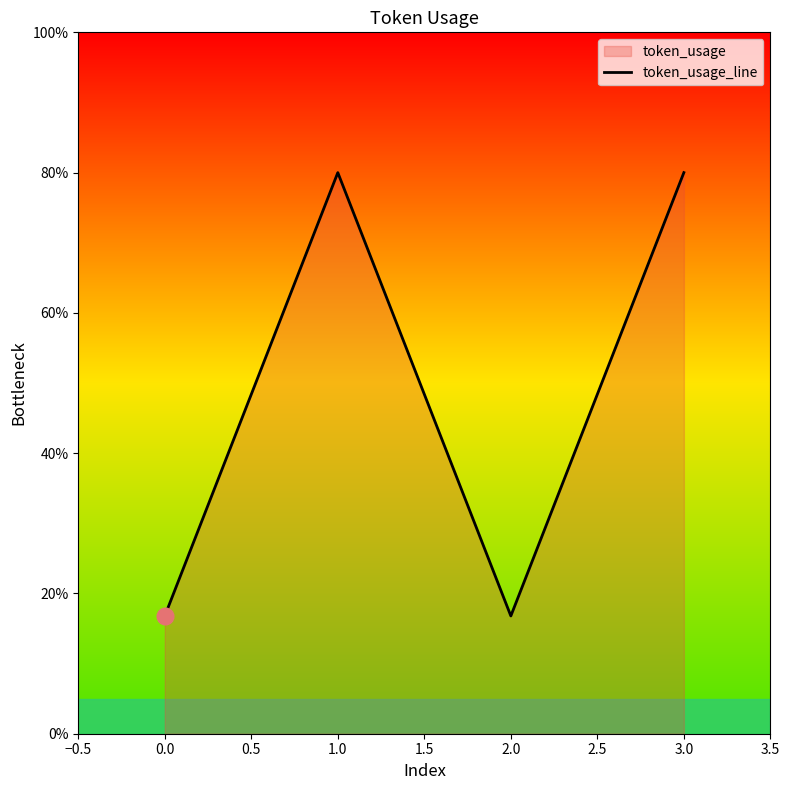

What is the value of the 4th point from the left?

80.0